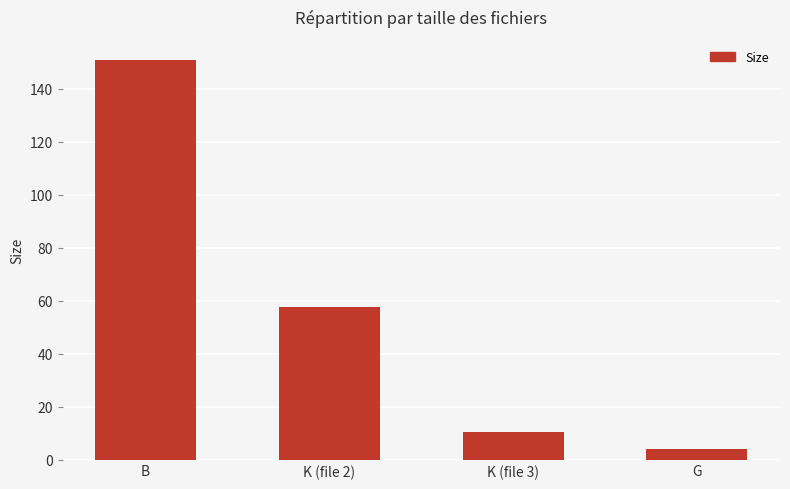

What is the label of the 1st bar from the right?

G